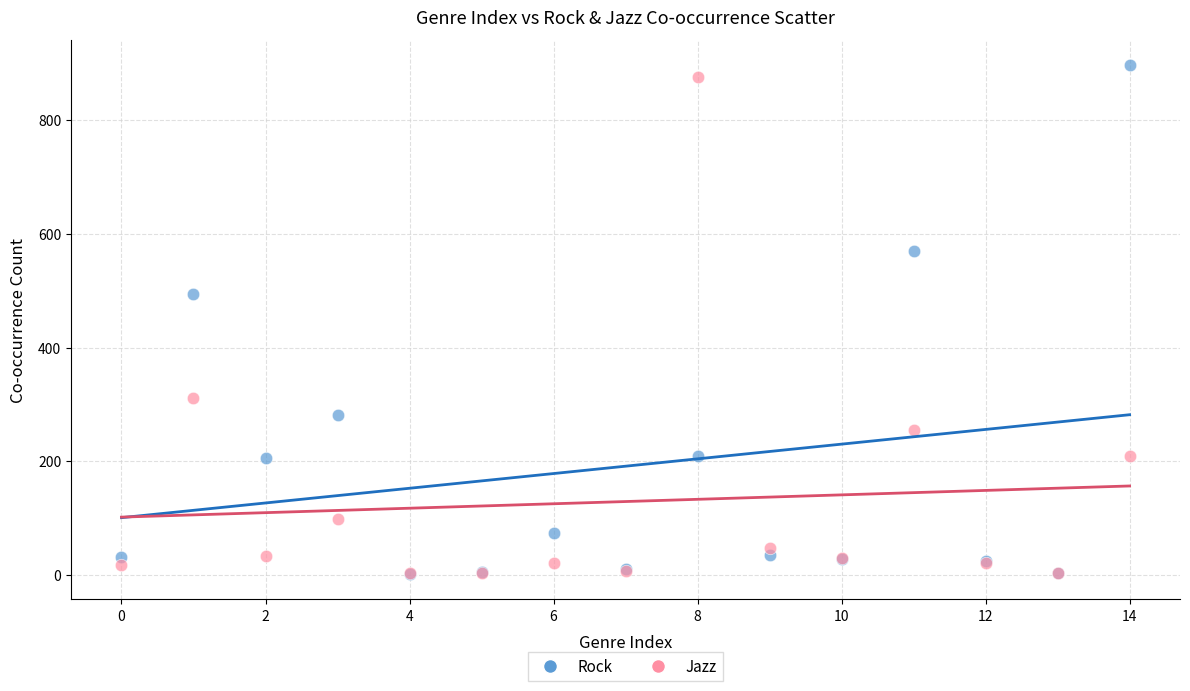

In the Jazz series, what Y value is closest to 439?

312